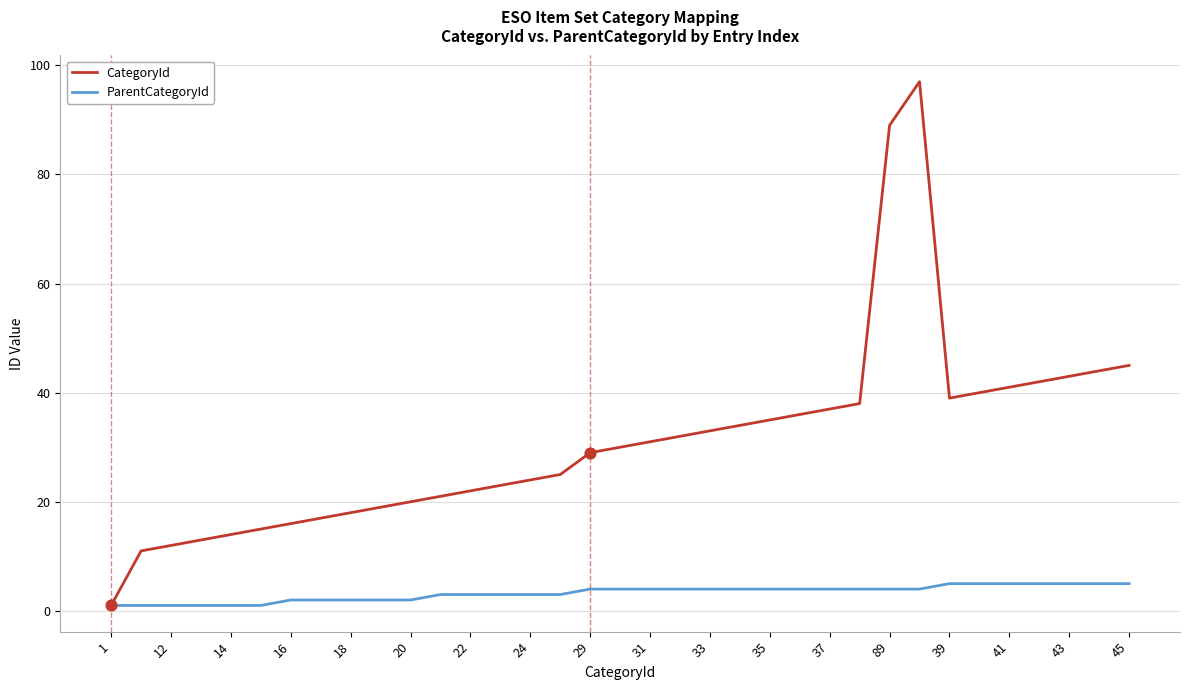

What is the maximum value shown in the chart?

97